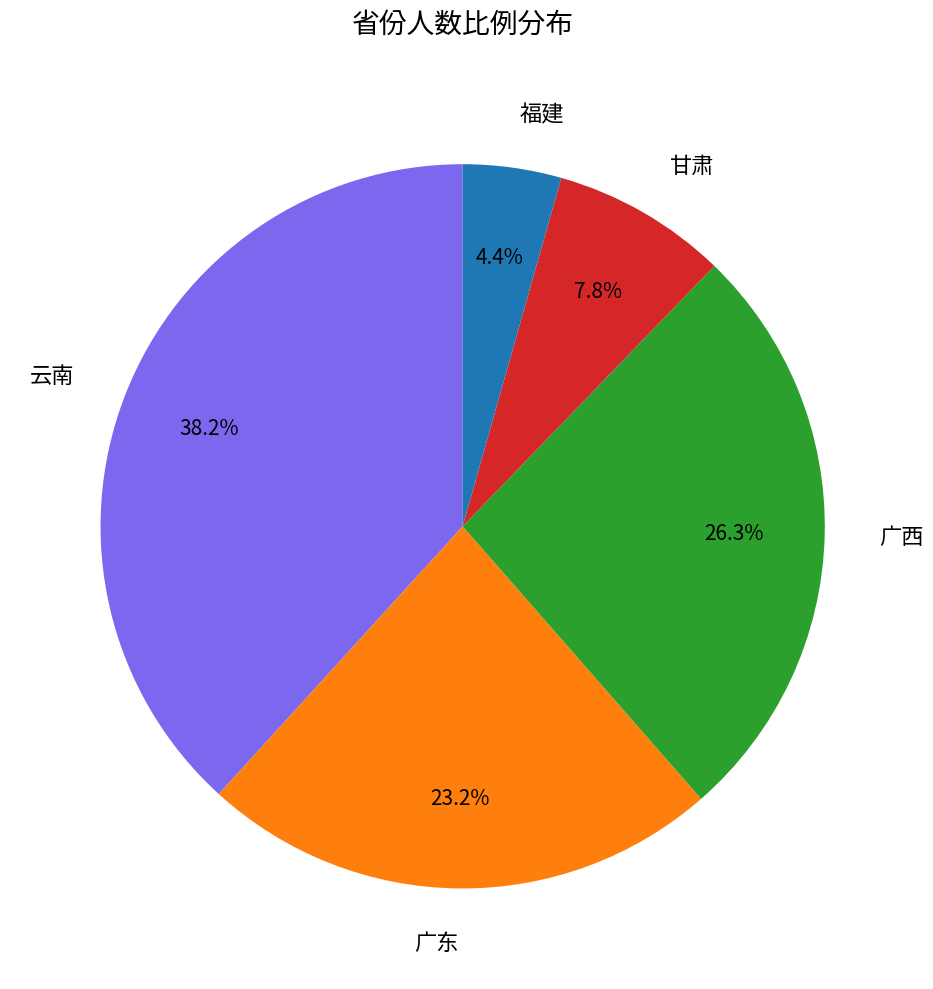

Do 广东 and 广西 together represent more than half of the pie?

No